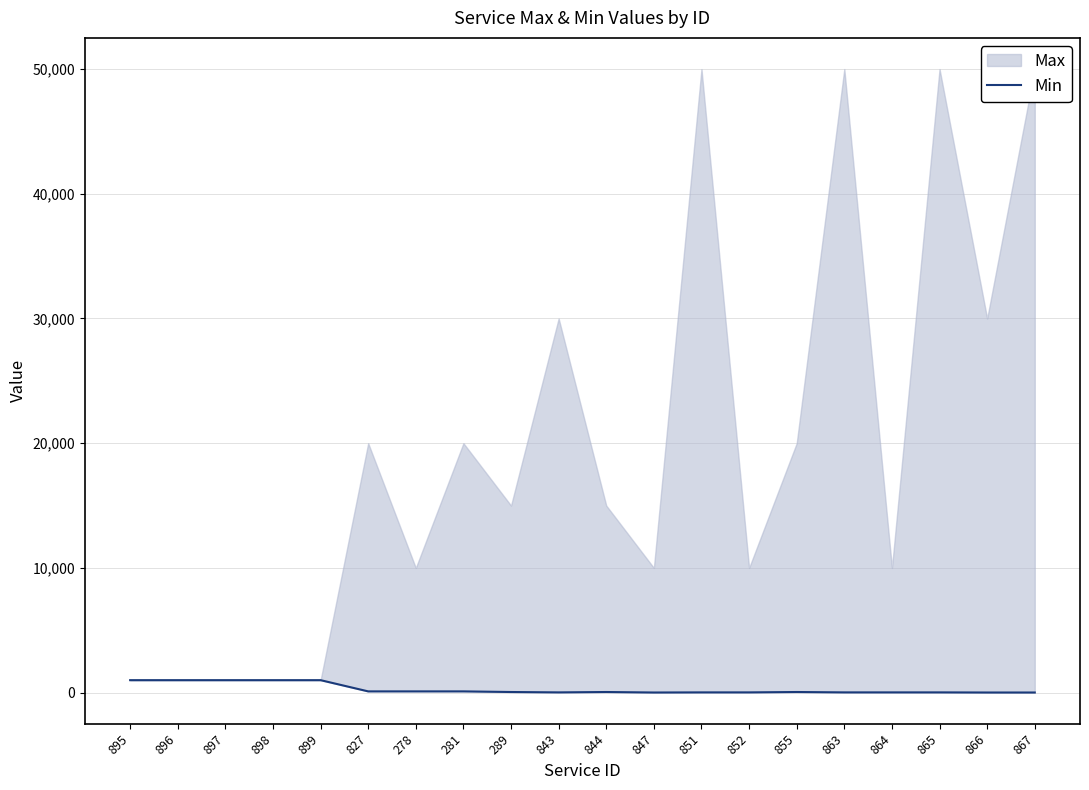

How many interior local valleys (lower than both neighbors) does the data have?

2